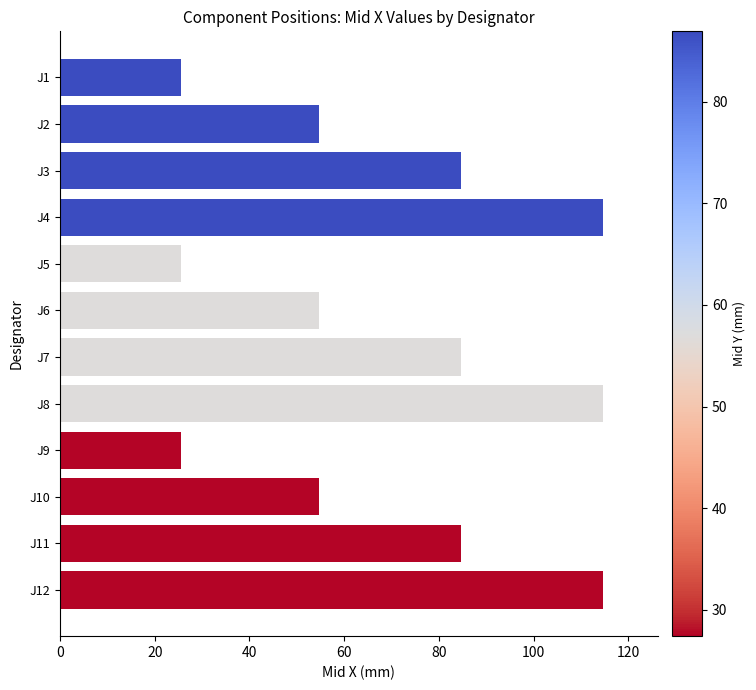

Approximately how many times larger is the value at J8 compared to J9?

4.5